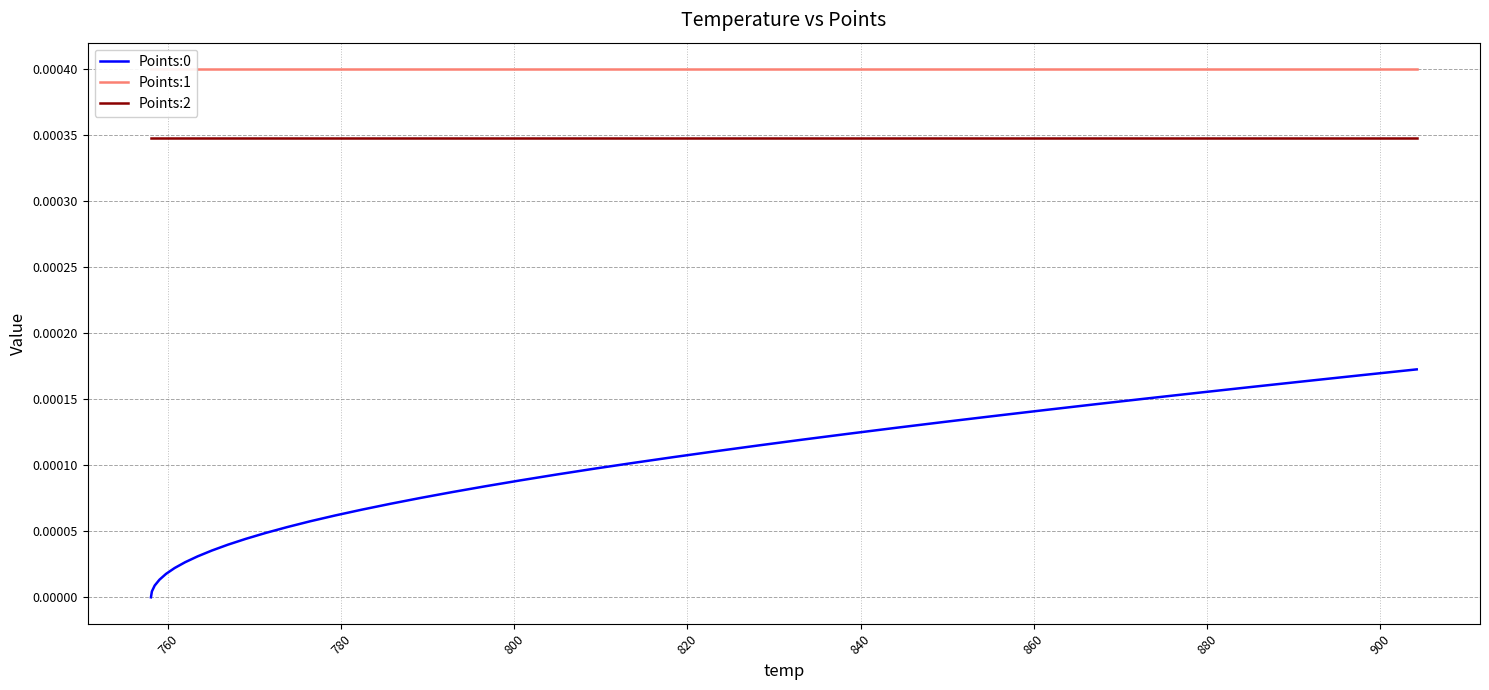

The value of Points:1 at 20 is 0.0. True or false?

False